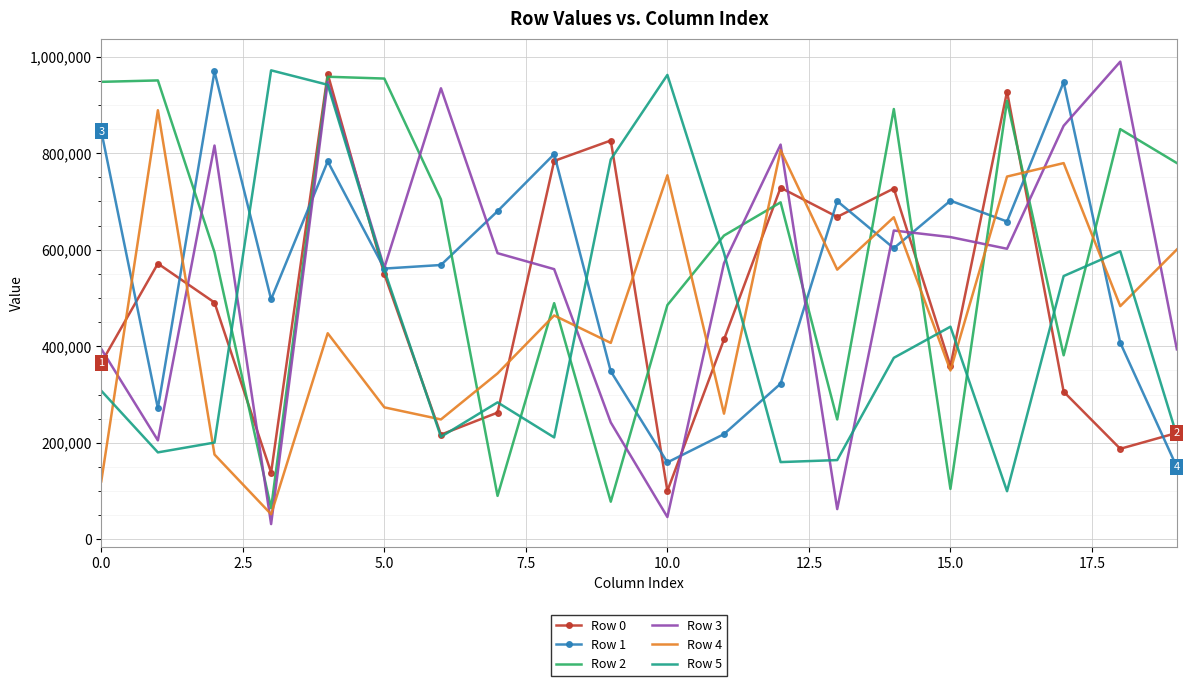

True or false: Row 4 and Row 1 cross at least once.

True